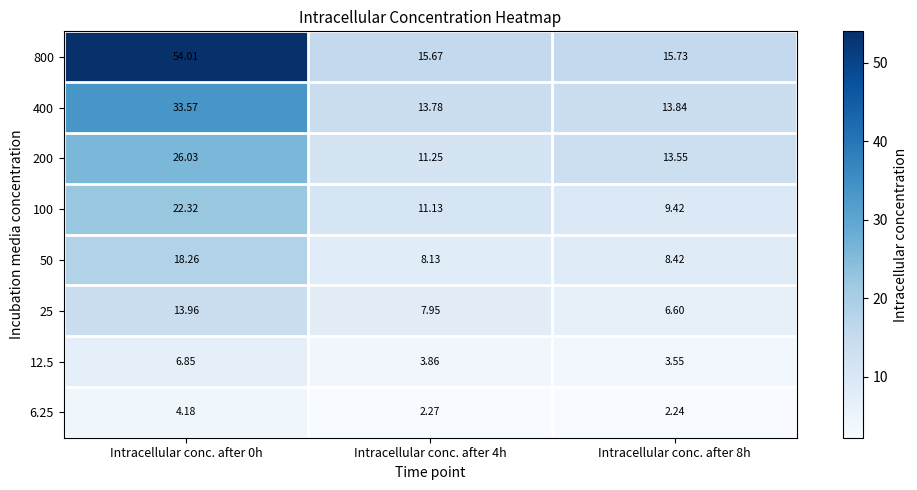

Is the value of 12.5 at Intracellular conc. after 0h greater than the value of 100 at Intracellular conc. after 8h?

No